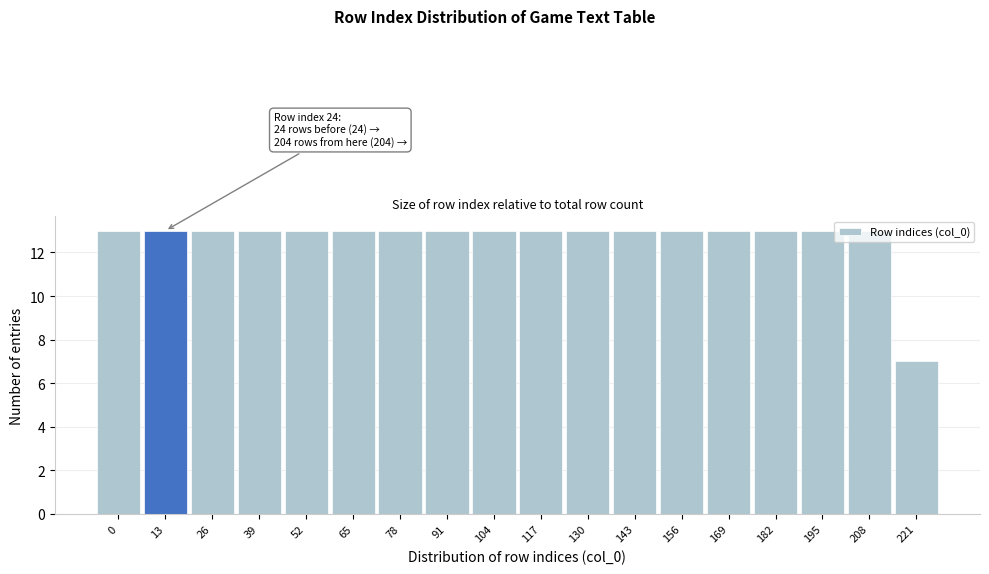

What is the approximate value at 169?

13